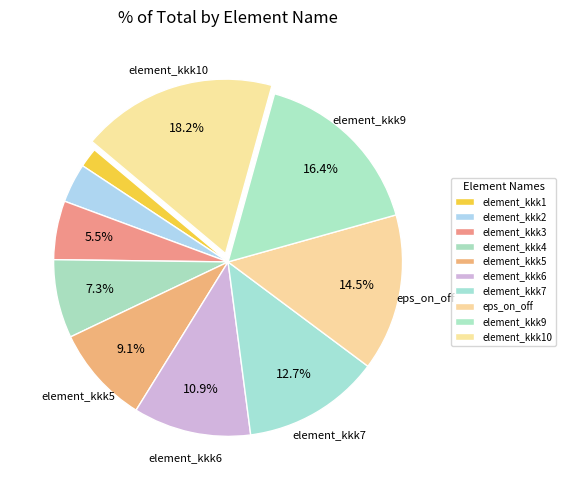

How many segments does this pie chart have?

10